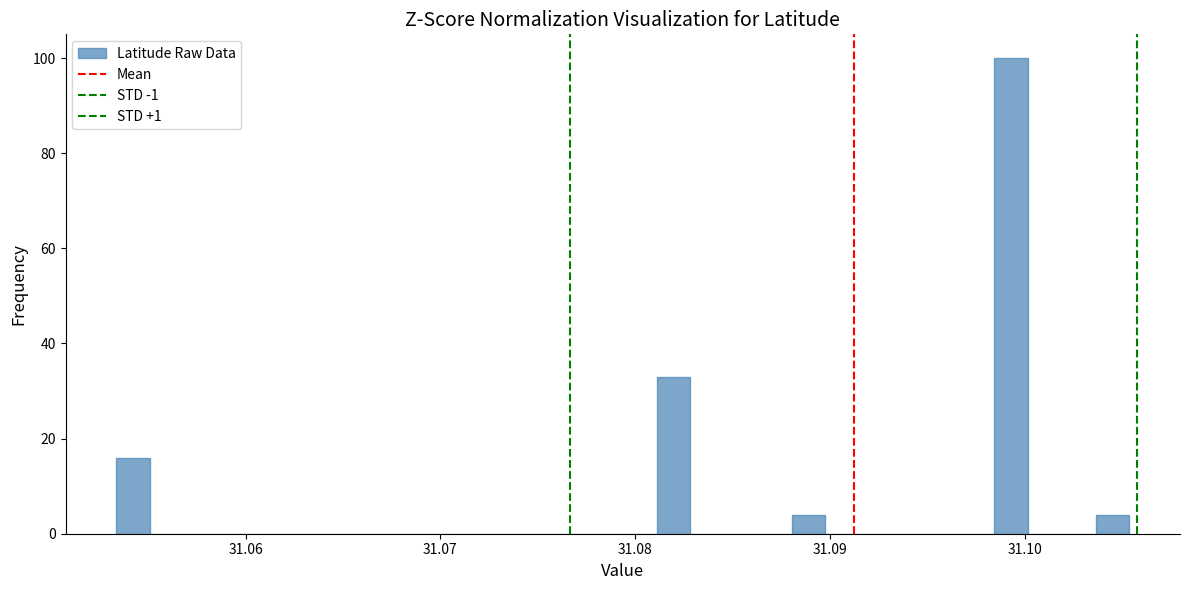

Read against the x-axis, roughly where is the centre of the tallest bar?

31.099